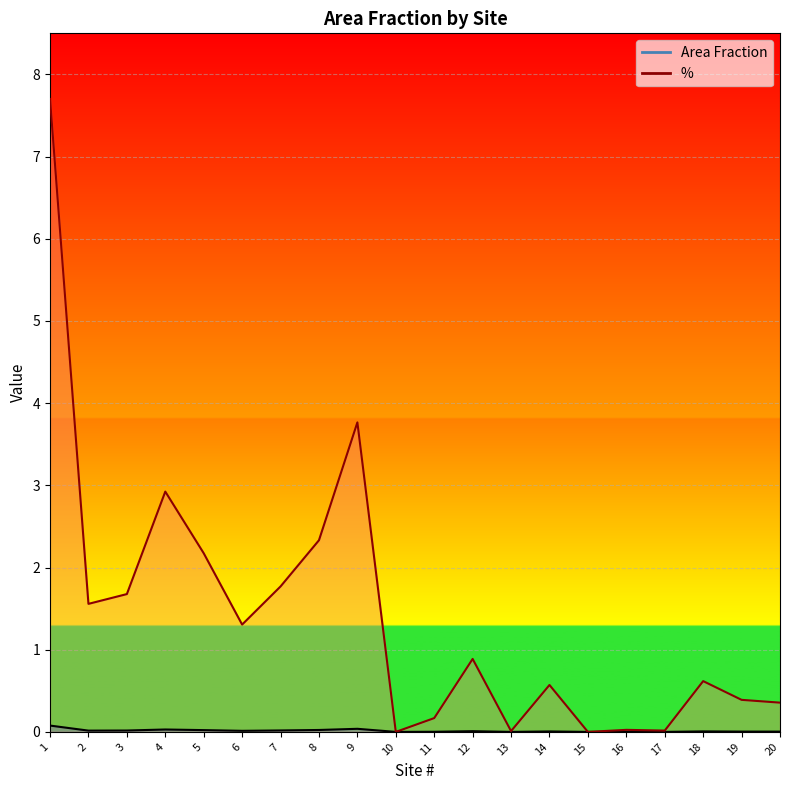

What is the total value across all series at 2?

1.6